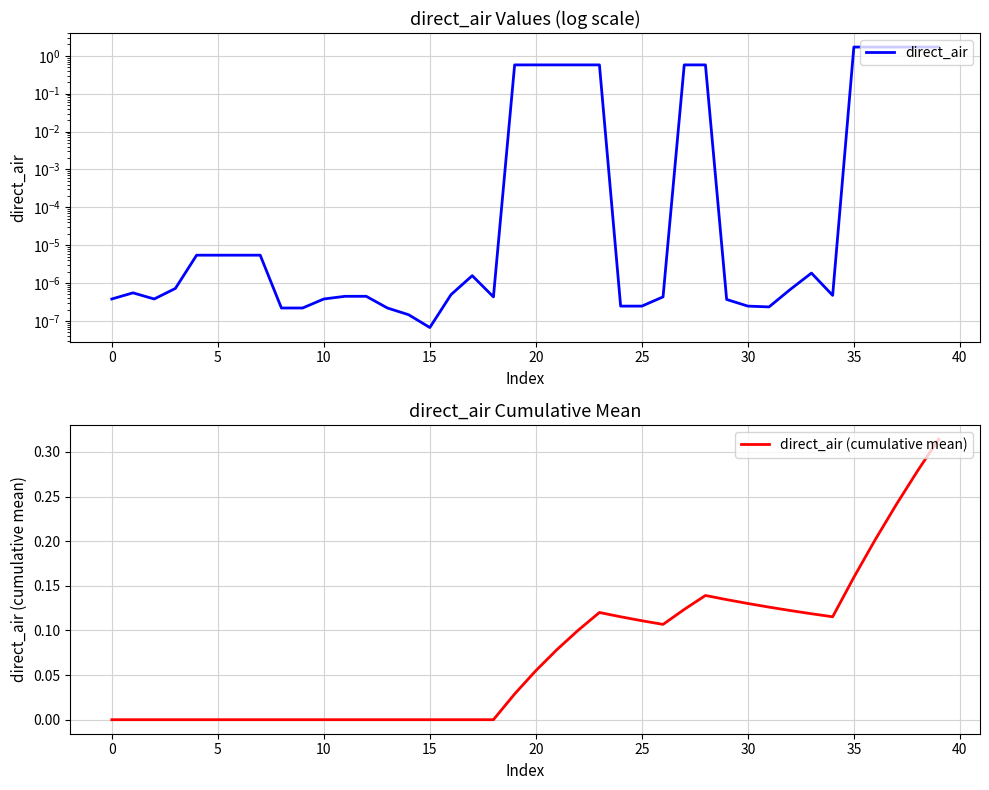

Is the value of direct_air (cumulative mean) at 20 greater than the value of direct_air at 25?

No